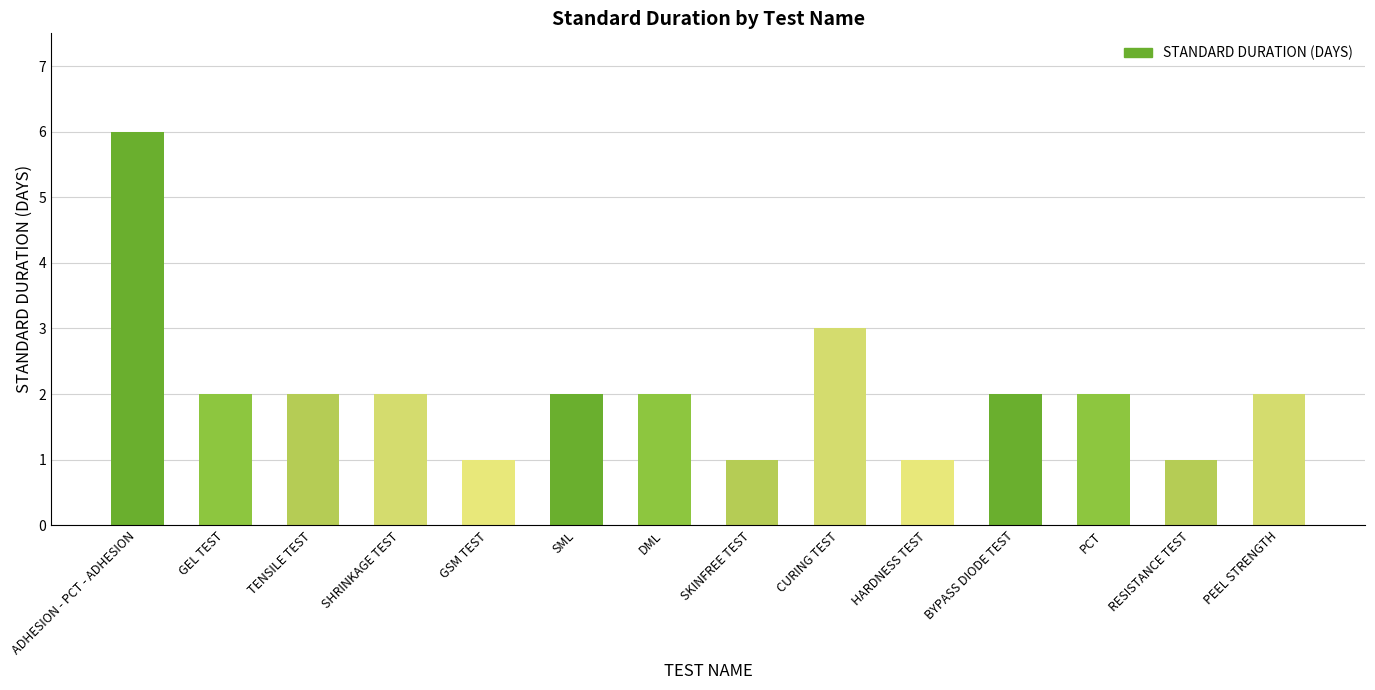

What is the minimum value shown in the chart?

1